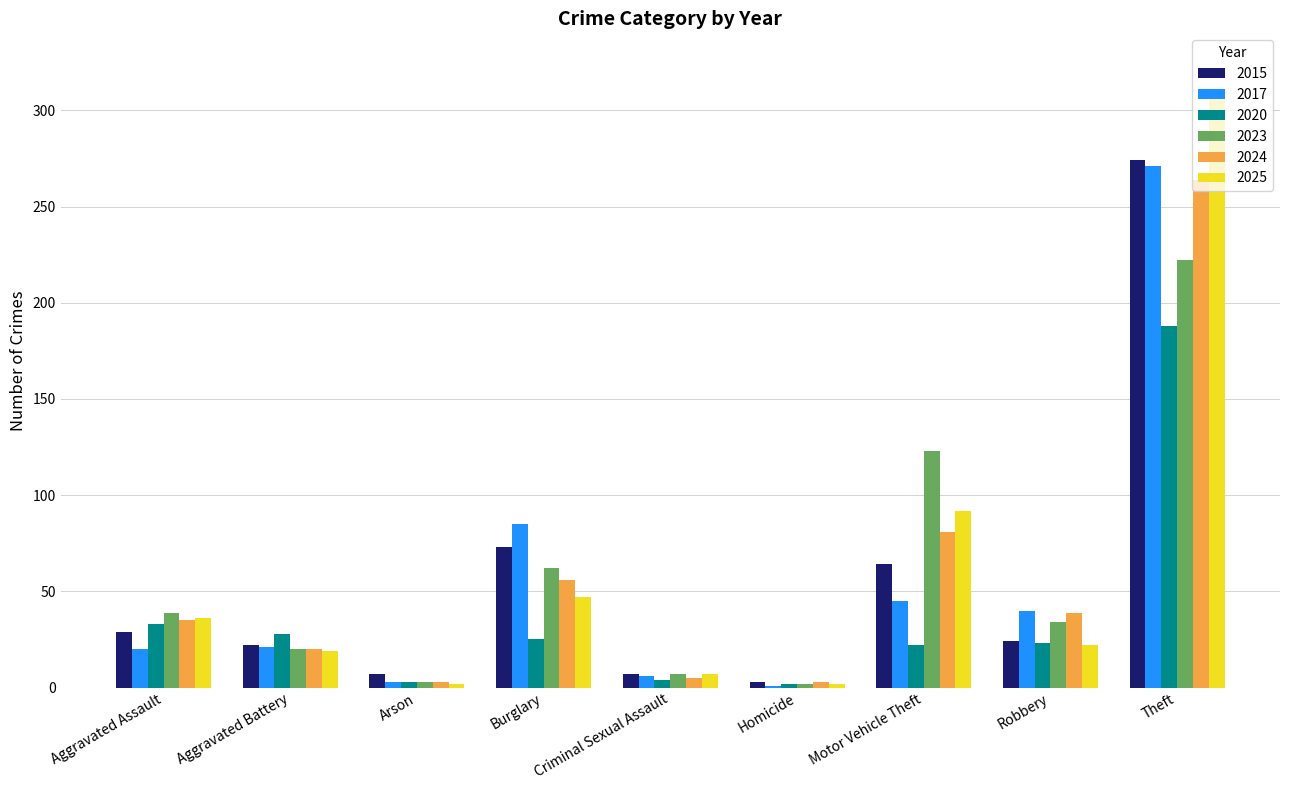

Is it true that 2023 equals 222 at Theft?

True